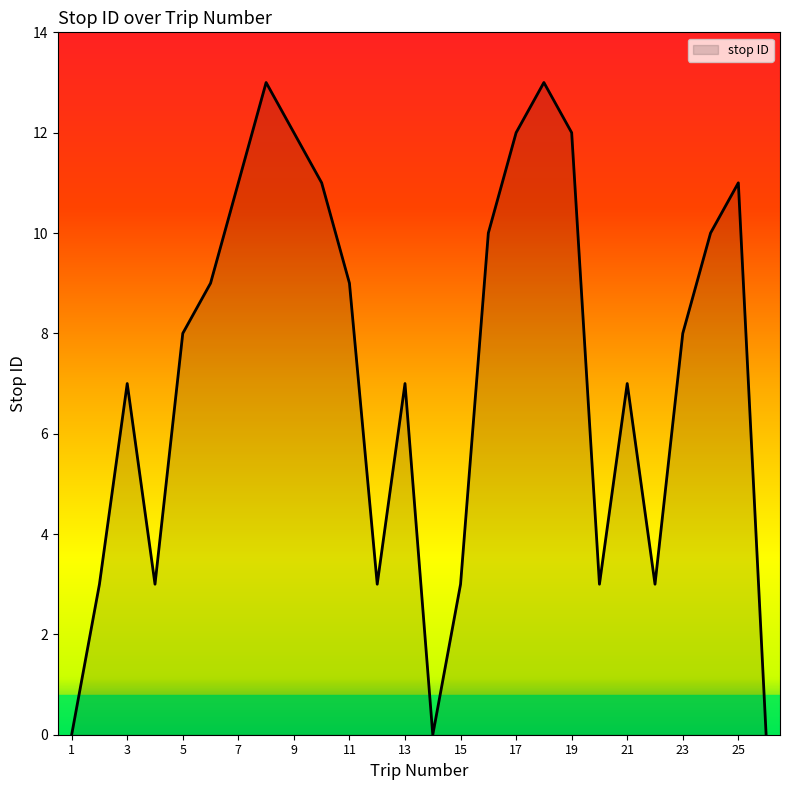

What is the maximum value shown in the chart?

13